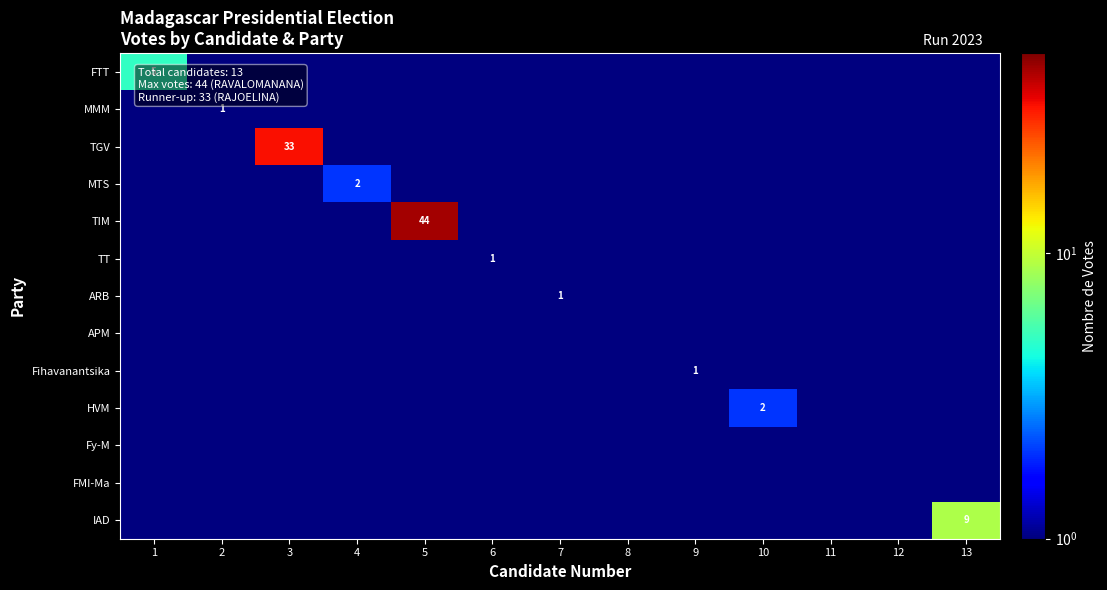

Is the value of MTS at 6 greater than the value of FMI-Ma at 3?

No